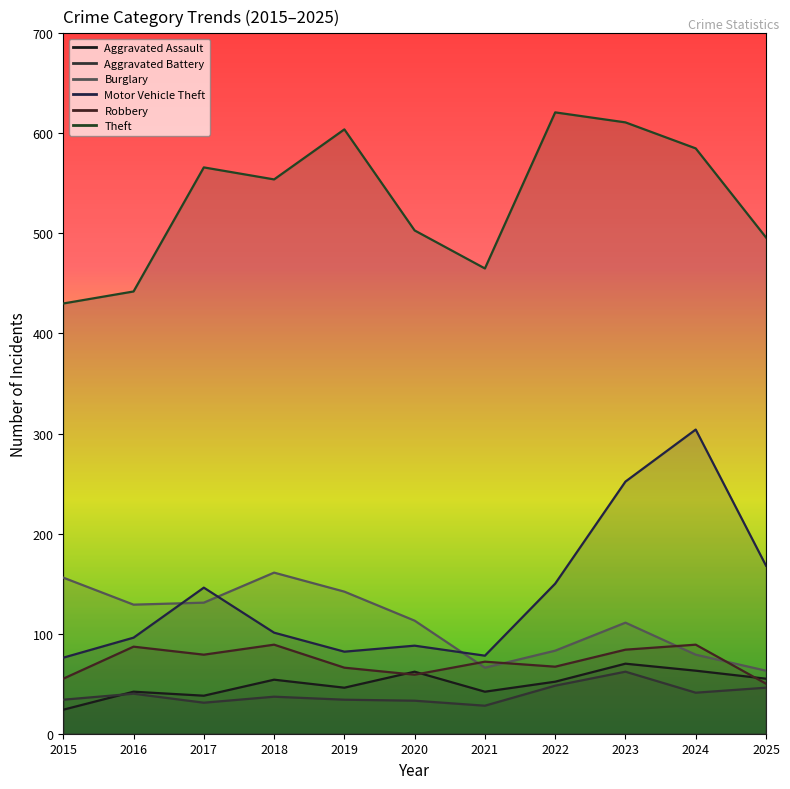

At which category does Burglary reach its first local peak?

2018